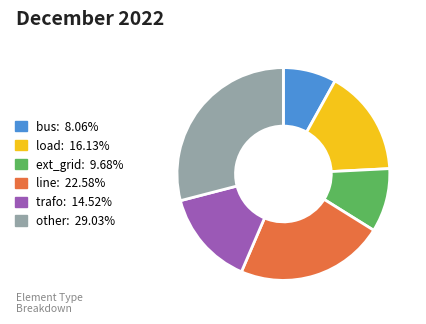

Does any single category account for the majority?

No